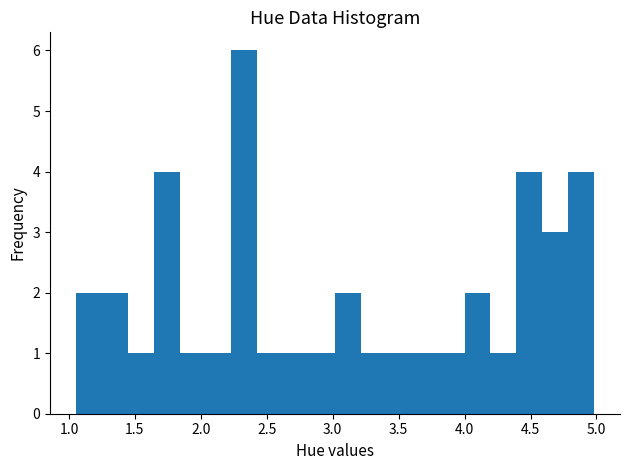

Around what value on the x-axis is the tallest bar? Give the approximate position of its centre, as read against the axis.

2.35